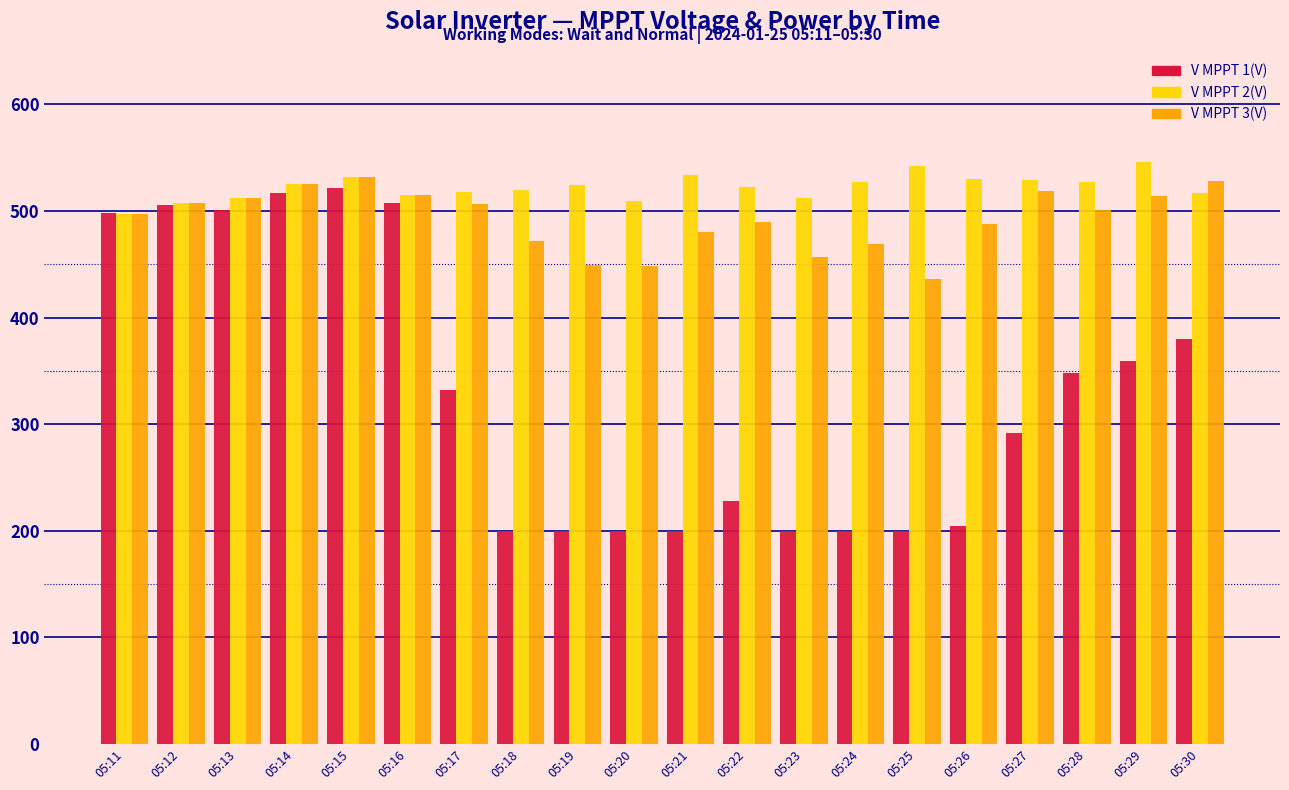

Is the value of V MPPT 1(V) at 05:29 greater than the value of V MPPT 3(V) at 05:17?

No